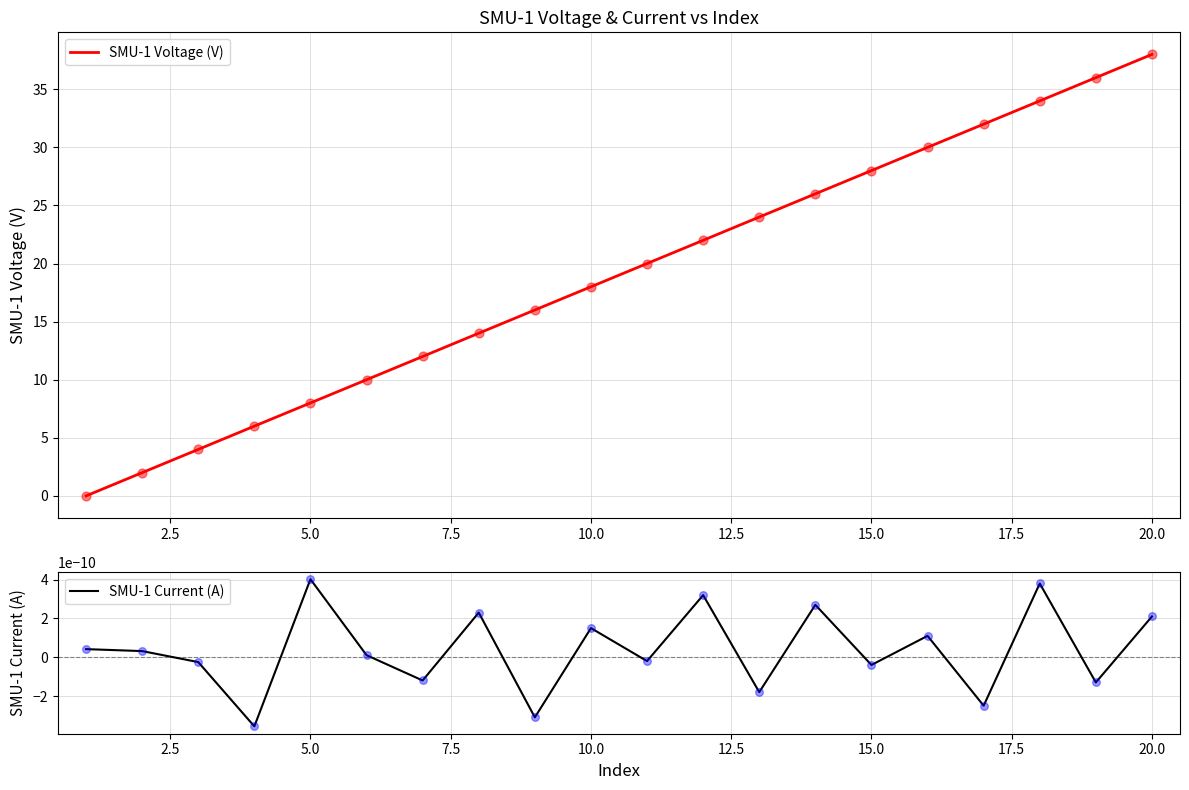

What are all the series names shown in the legend?

SMU-1 Voltage (V), SMU-1 Current (A)